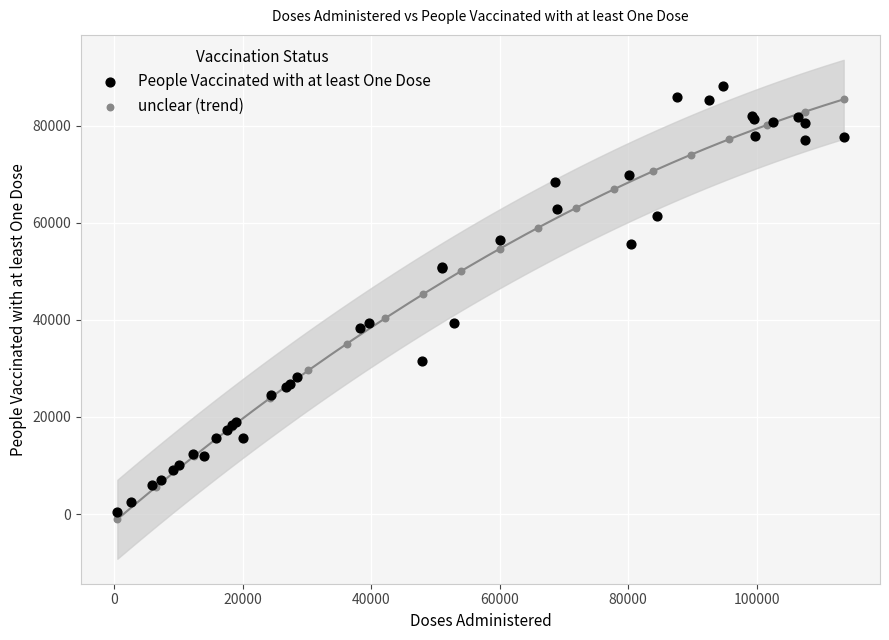

What are all the series names shown in the legend?

People Vaccinated with at least One Dose, unclear (trend)